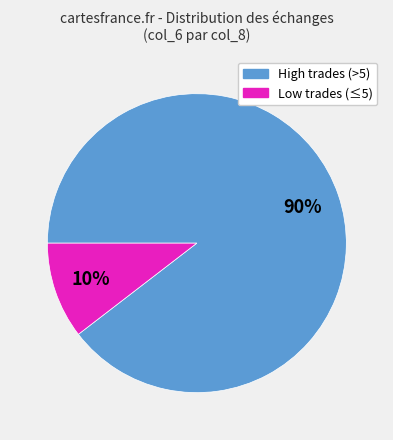

Is there any slice that represents more than half of the pie?

Yes